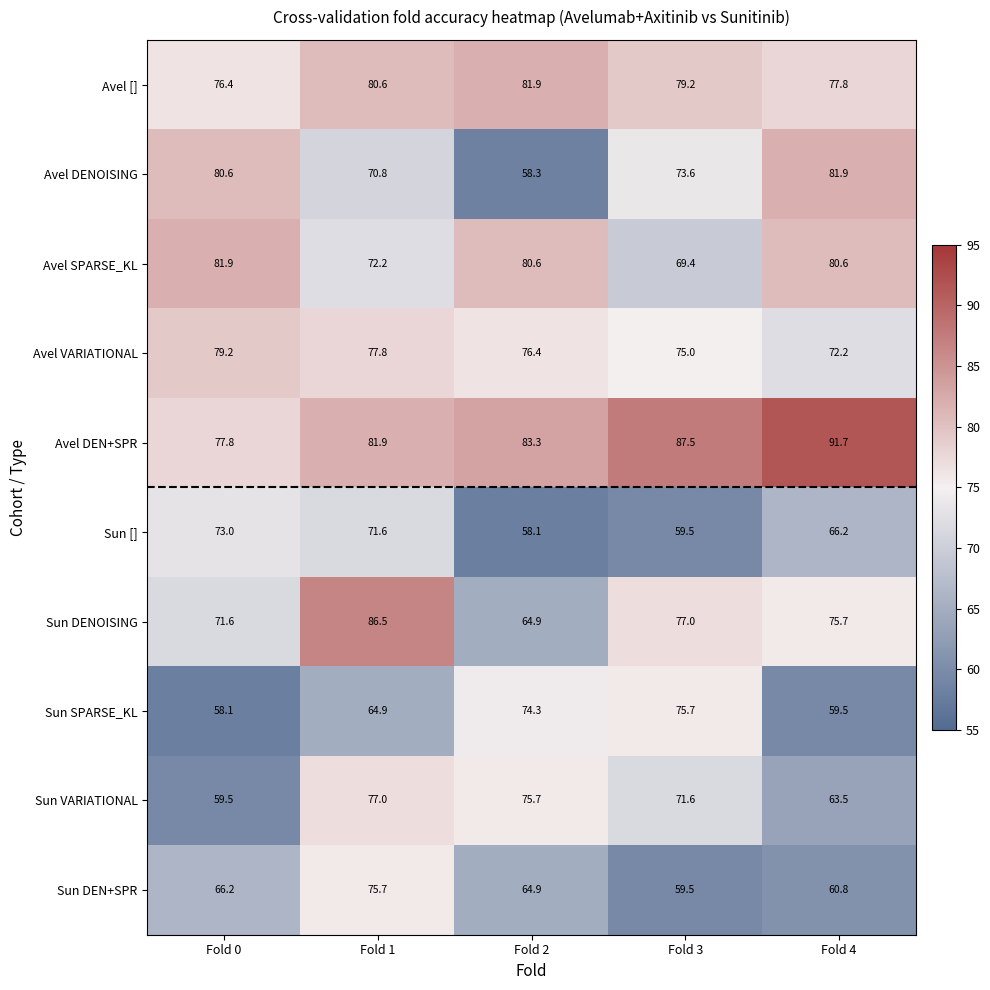

Is it true that Avel [] equals 16.4 at Fold 1?

False